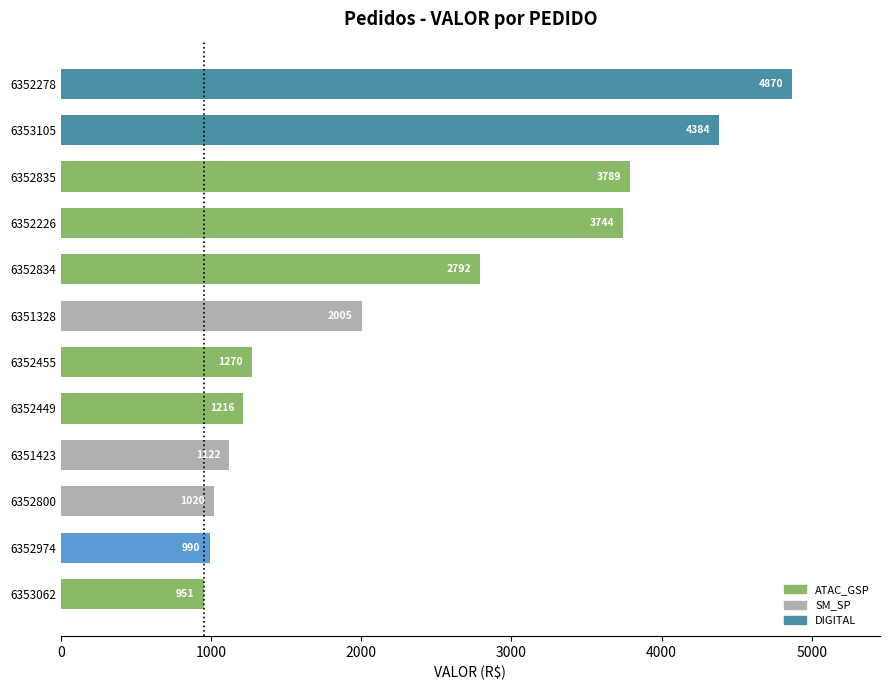

What is the maximum value shown in the chart?

4870.1